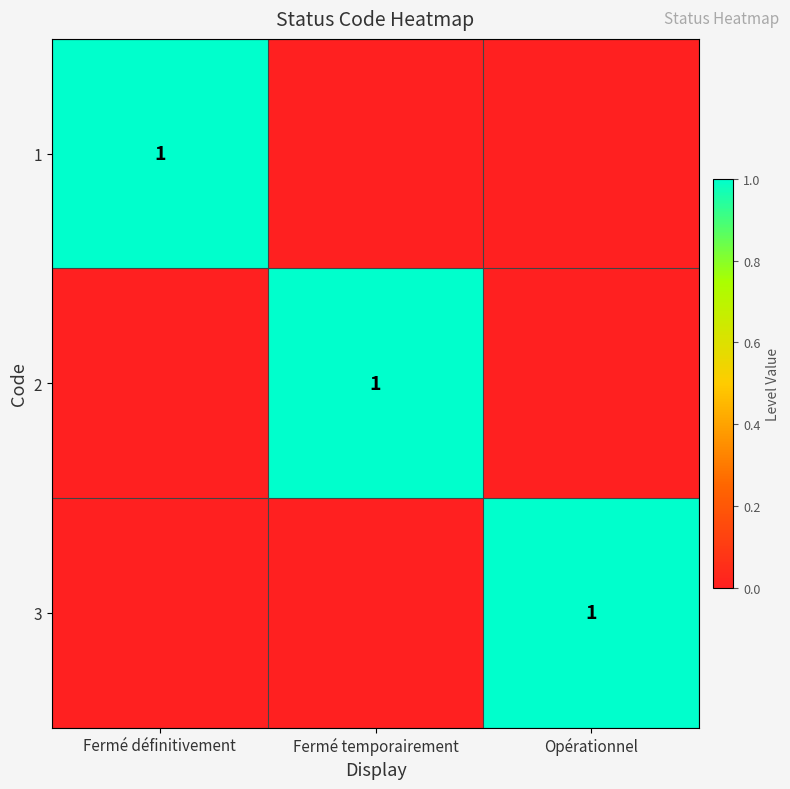

The value of 2 at Fermé temporairement is 0. True or false?

False